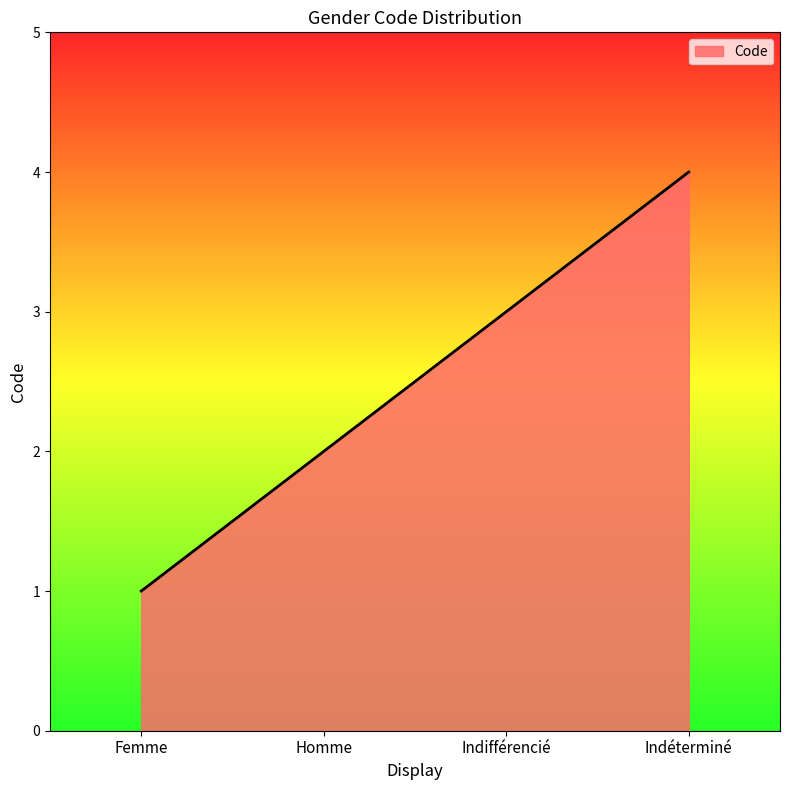

What is the greatest value displayed?

4.0